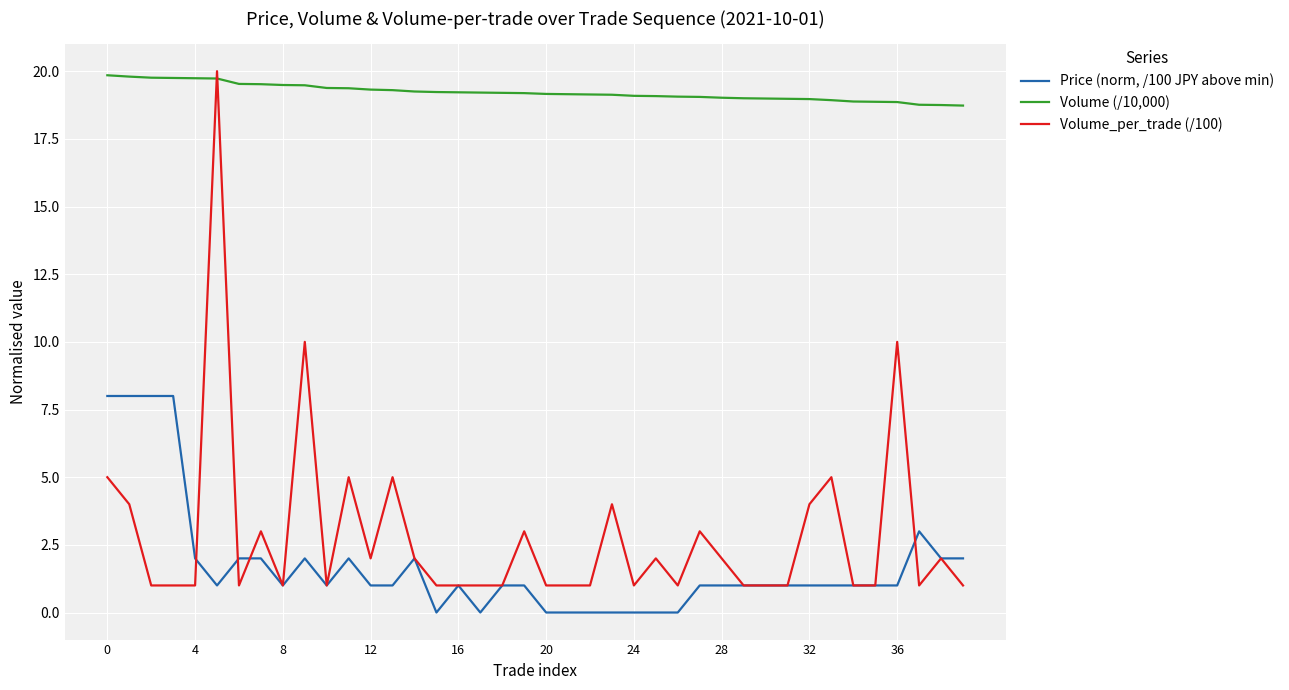

Which series has the largest total across all categories?

Volume (/10,000)